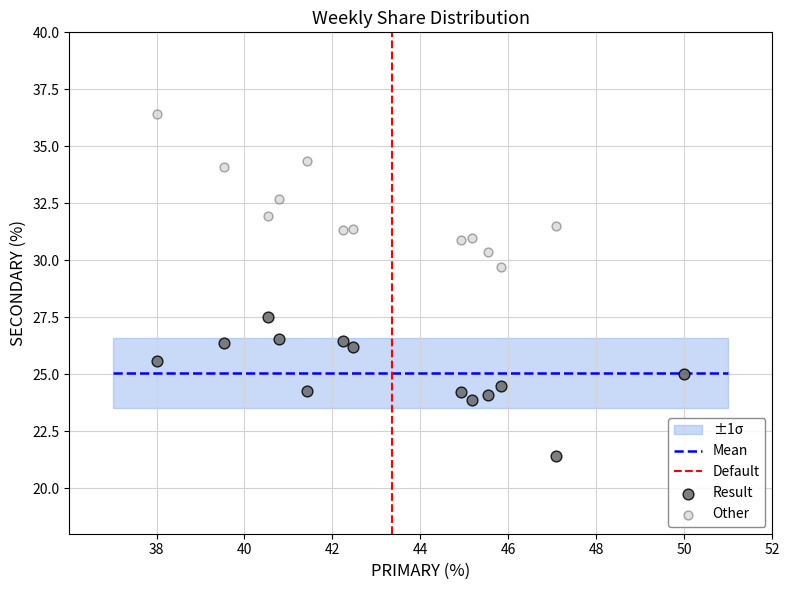

Which series contains the highest Y value?

Other